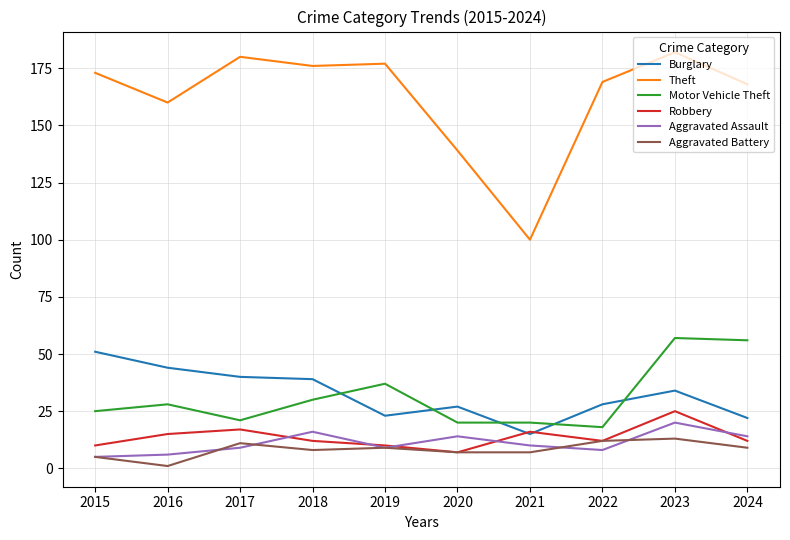

How many categories are shown in the chart?

10